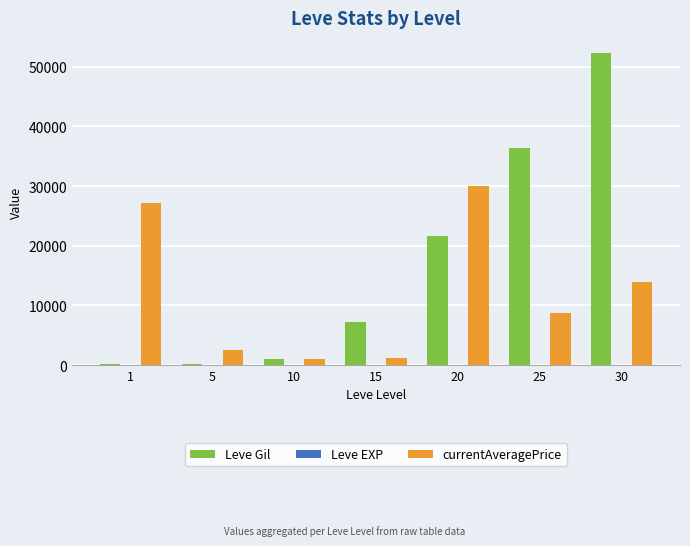

Which series changed the most between 1 and 15?

currentAveragePrice